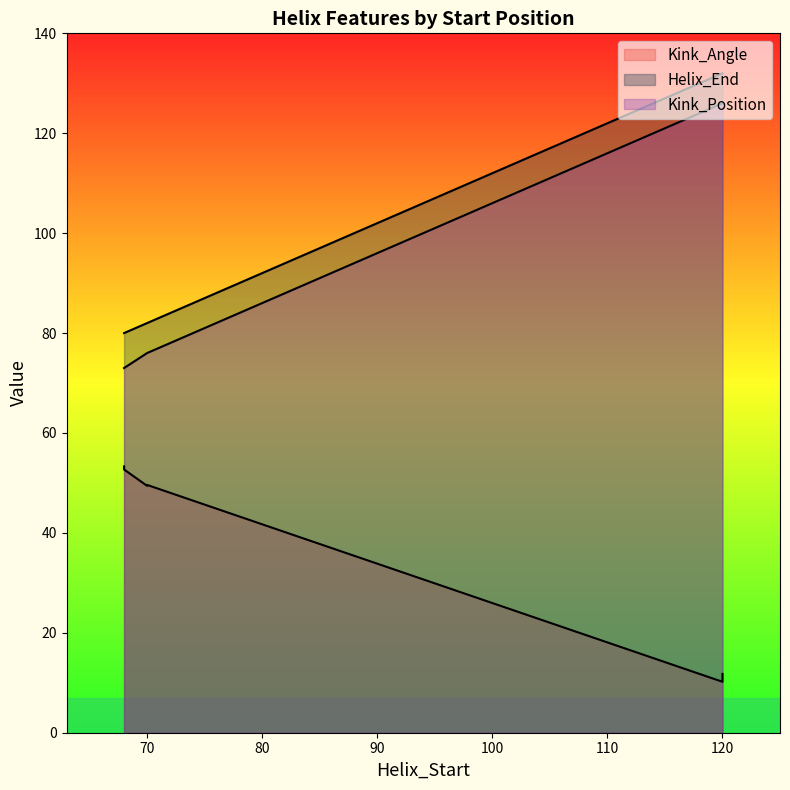

The value of Kink_Position at 70 is 117.7. True or false?

False